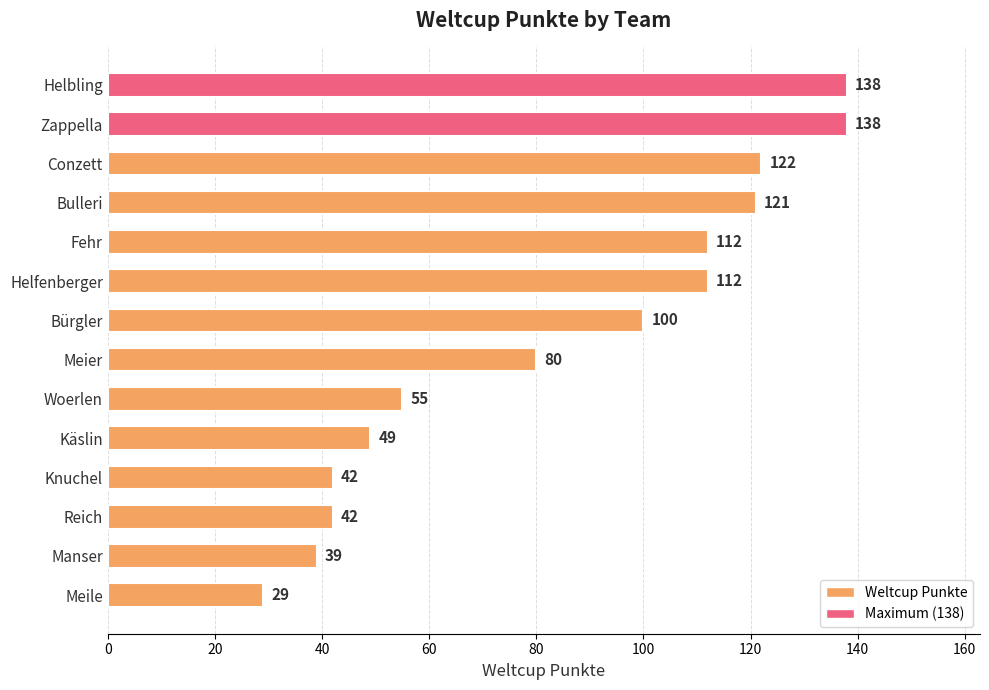

What is the minimum value shown in the chart?

29